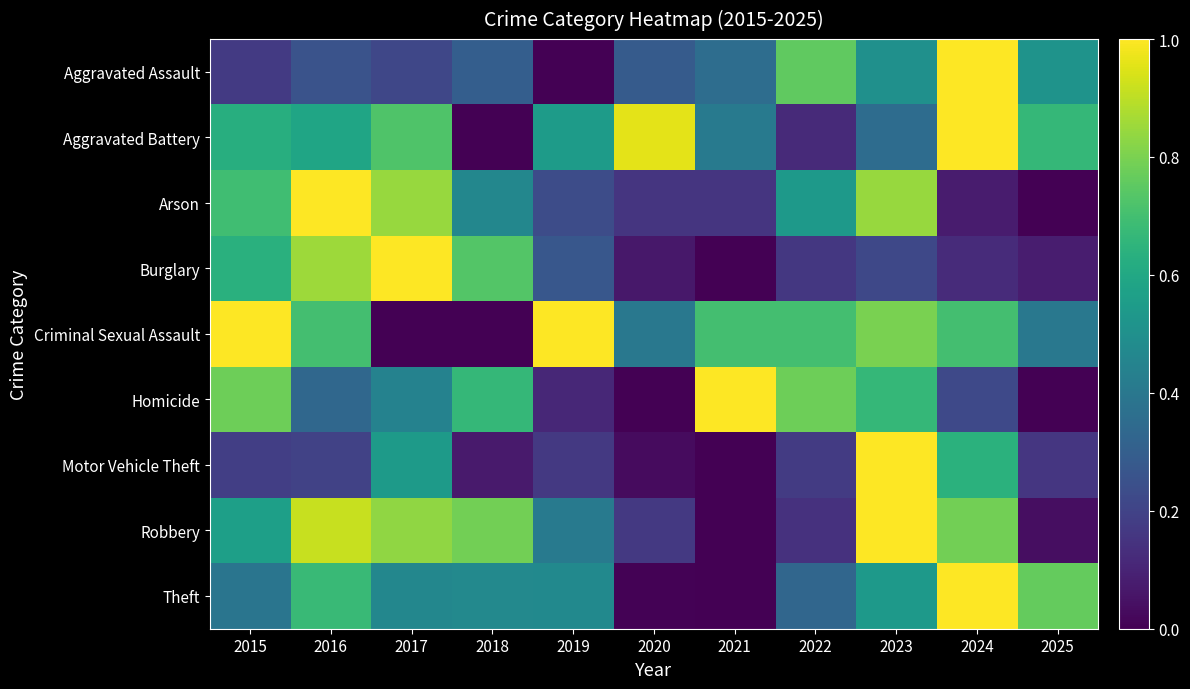

What is the maximum value shown in the chart?

1.0